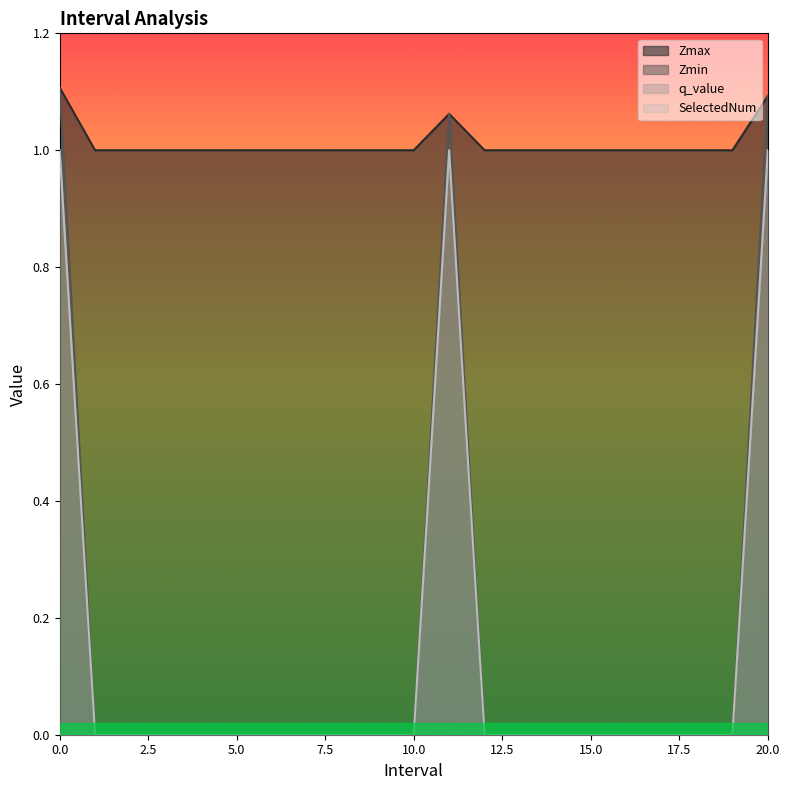

Reading left to right, extract all data points from this chart.

Zmax: 0.0=1.1	1.0=1.0	2.0=1.0	3.0=1.0	4.0=1.0	5.0=1.0	6.0=1.0	7.0=1.0	8.0=1.0	9.0=1.0	10.0=1.0	11.0=1.1	12.0=1.0	13.0=1.0	14.0=1.0	15.0=1.0	16.0=1.0	17.0=1.0	18.0=1.0	19.0=1.0	20.0=1.1
Zmin: 0.0=1.1	1.0=0.0	2.0=0.0	3.0=0.0	4.0=0.0	5.0=0.0	6.0=0.0	7.0=0.0	8.0=0.0	9.0=0.0	10.0=0.0	11.0=1.1	12.0=0.0	13.0=0.0	14.0=0.0	15.0=0.0	16.0=0.0	17.0=0.0	18.0=0.0	19.0=0.0	20.0=1.1
SelectedNum: 0.0=1.0	1.0=0.0	2.0=0.0	3.0=0.0	4.0=0.0	5.0=0.0	6.0=0.0	7.0=0.0	8.0=0.0	9.0=0.0	10.0=0.0	11.0=1.0	12.0=0.0	13.0=0.0	14.0=0.0	15.0=0.0	16.0=0.0	17.0=0.0	18.0=0.0	19.0=0.0	20.0=1.0